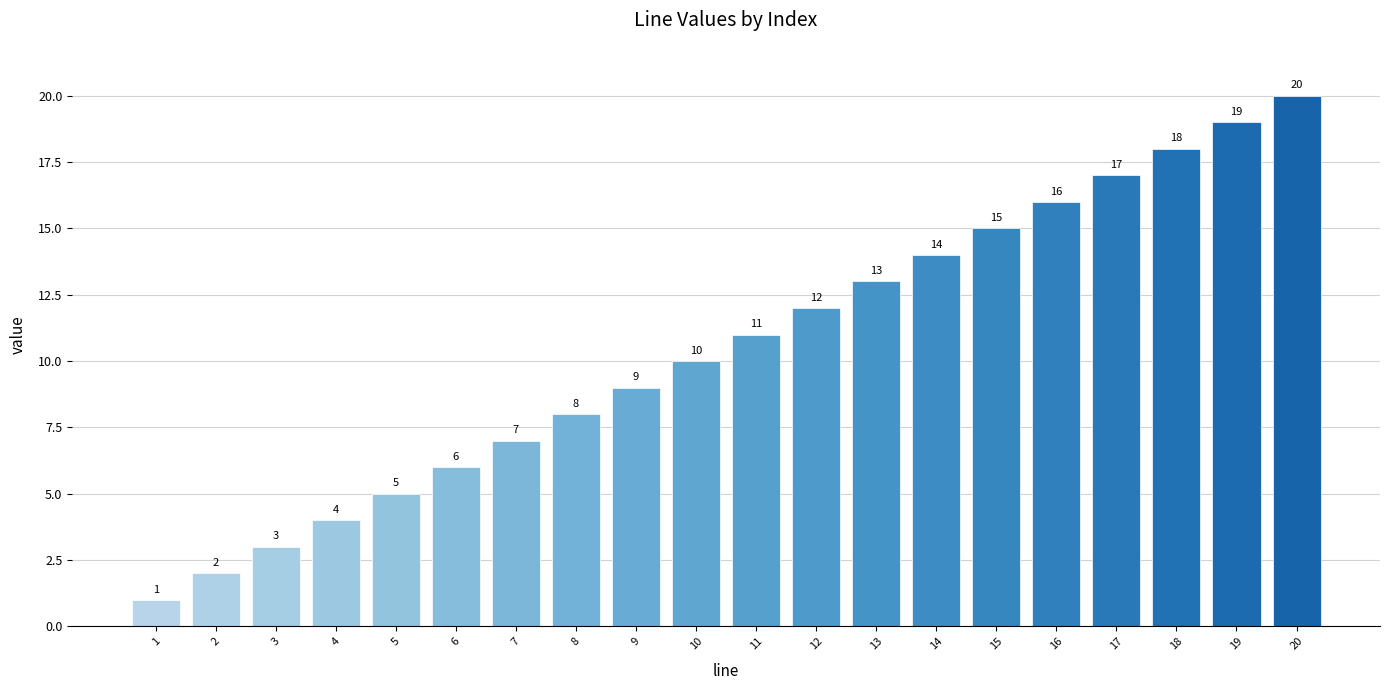

How many series are shown in this chart?

1